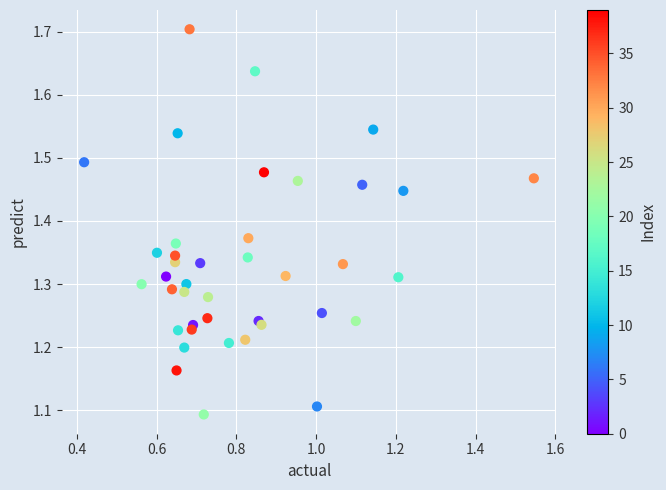

What Y value in the scatter plot is closest to 1?

1.1